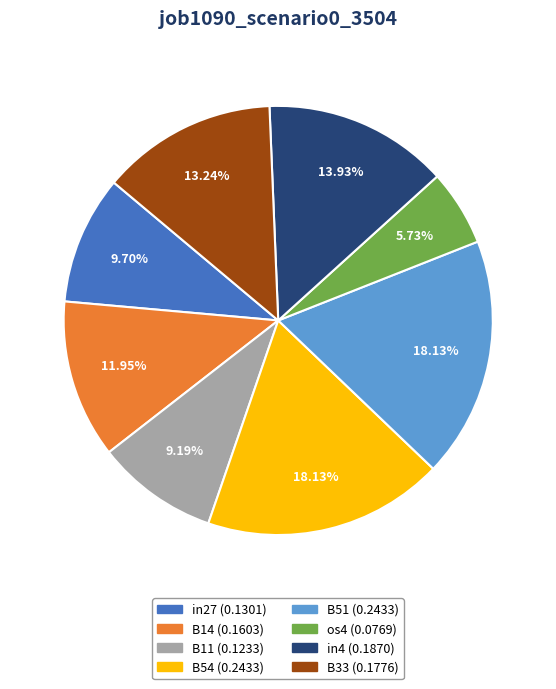

What percentage is the B54 slice, to the nearest percent?

18%